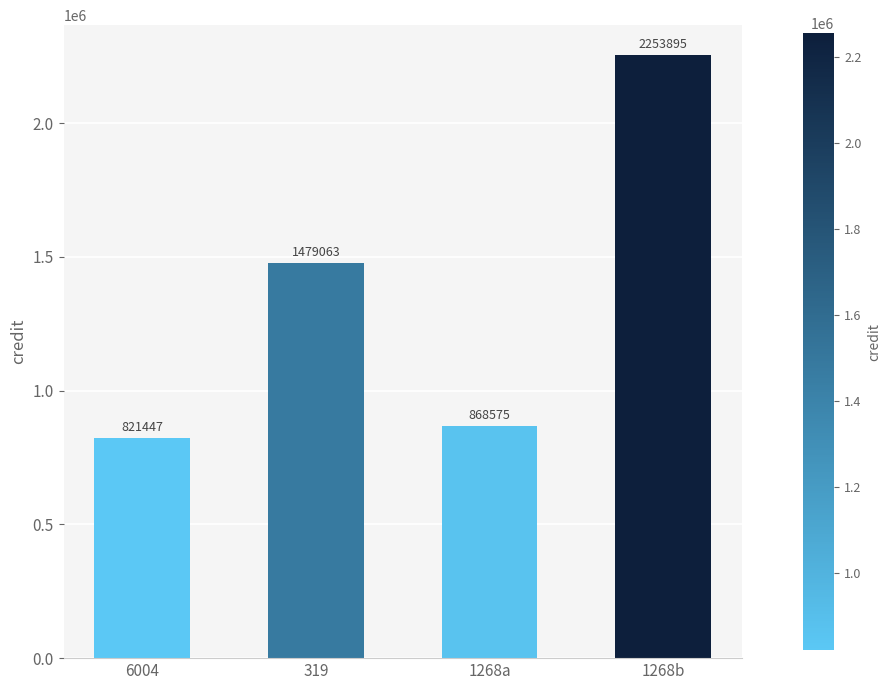

List the labels in order of value, smallest first.

6004, 1268a, 319, 1268b